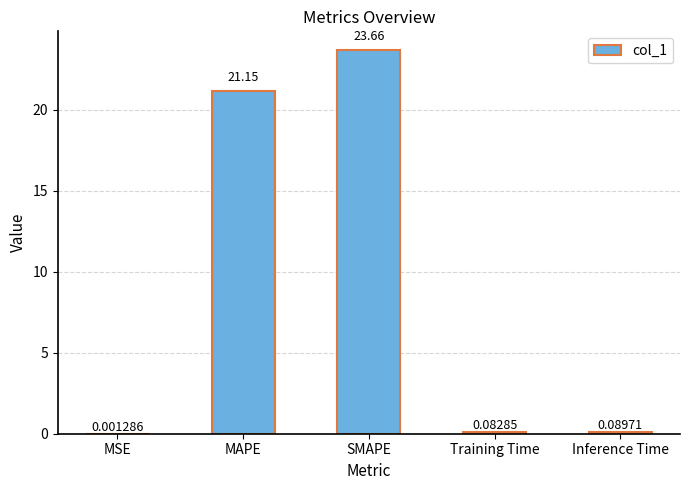

Which has a higher value, MSE or Inference Time?

Inference Time